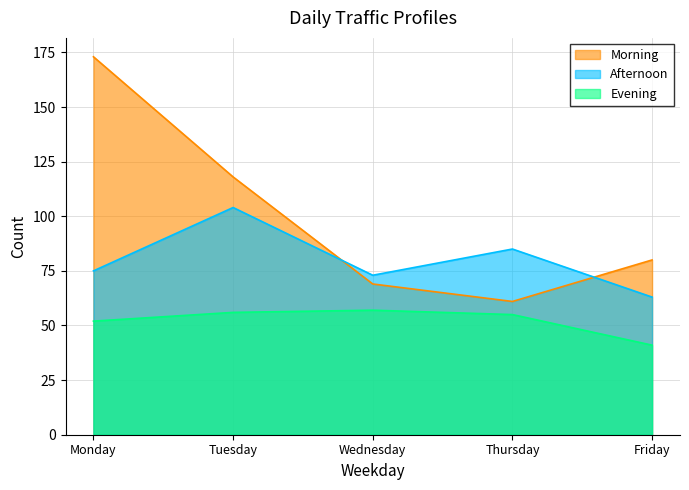

Does the chart display data point markers on the line(s)?

No